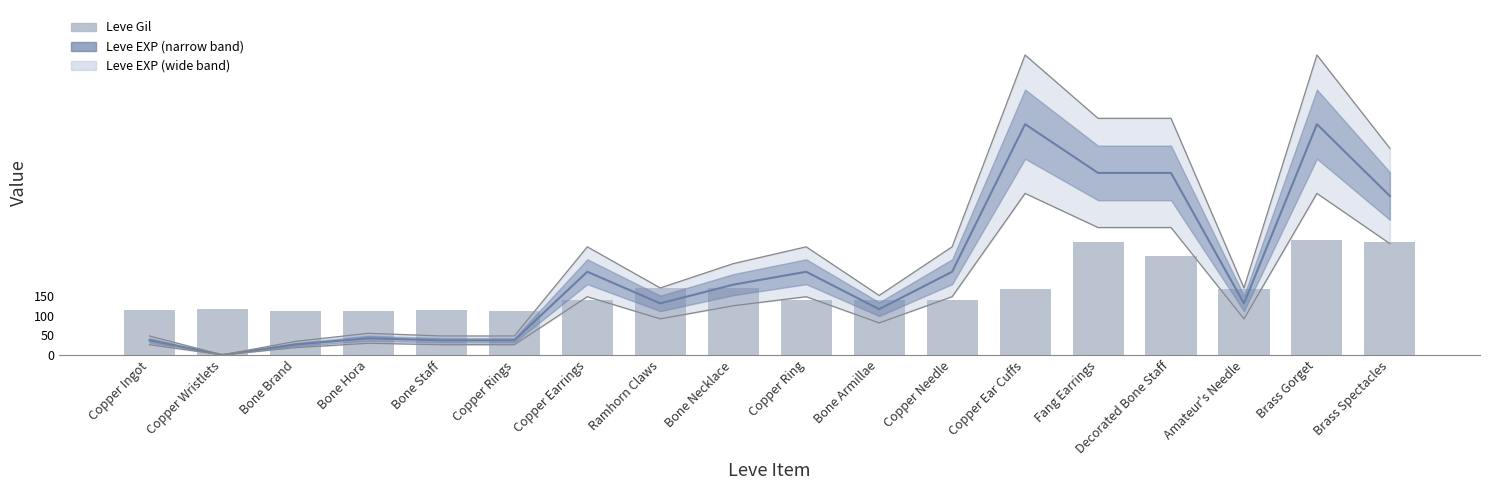

Which label corresponds to the largest value in the chart?

Copper Ear Cuffs